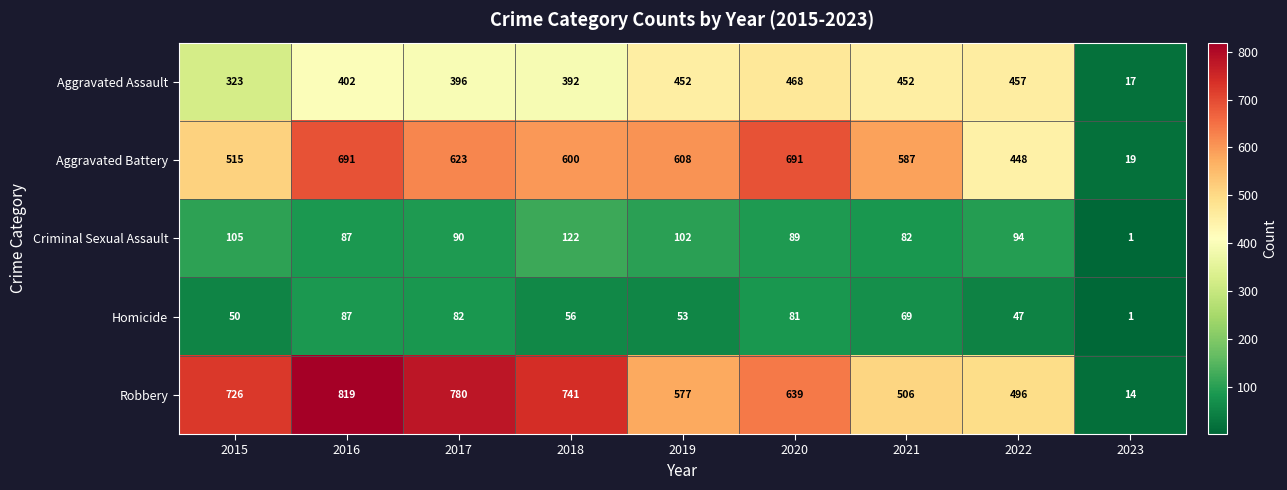

At how many categories does at least one series exceed 112?

8